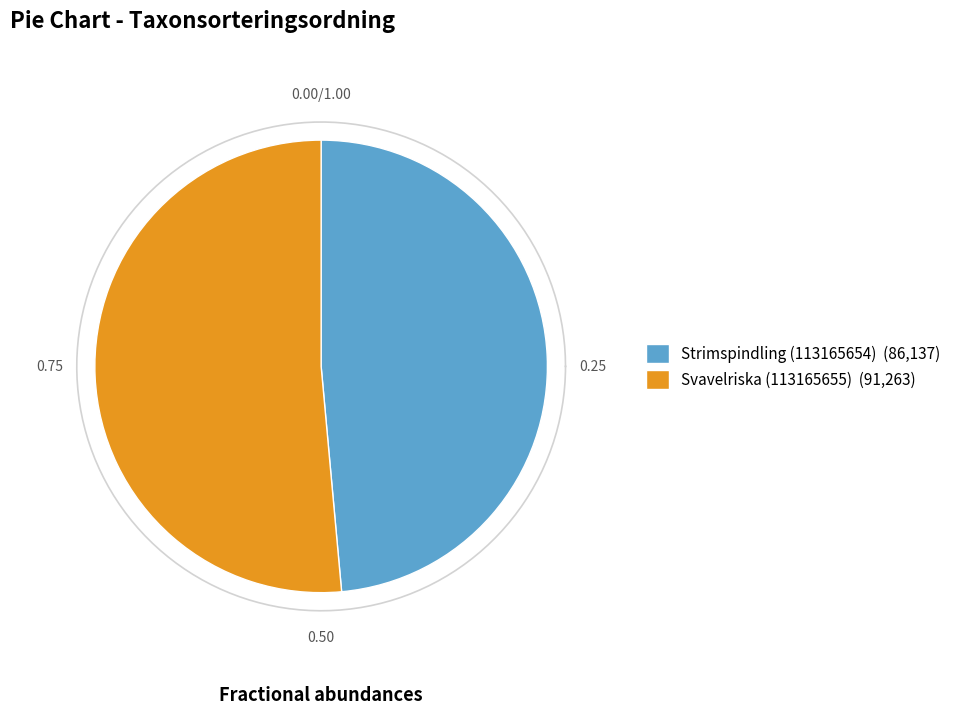

To the nearest percent, what is the average slice percentage?

50%